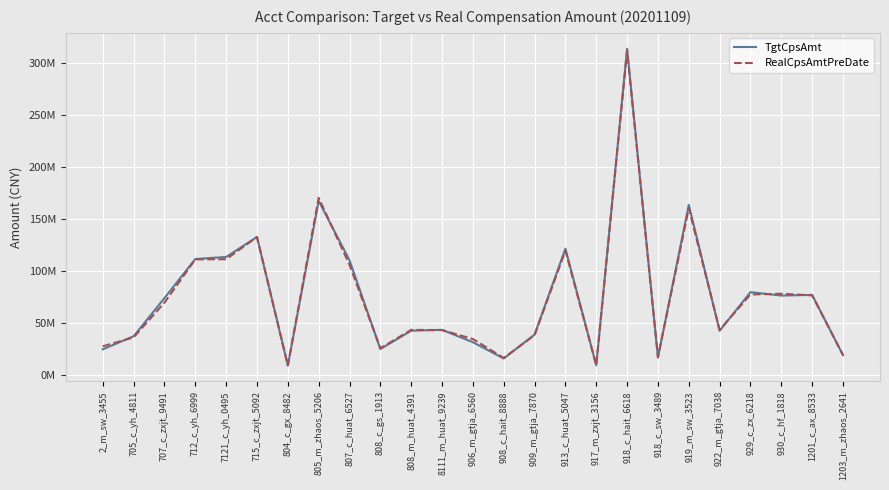

The TgtCpsAmt series shows 12015698.5 at 705_c_yh_4811. True or false?

False